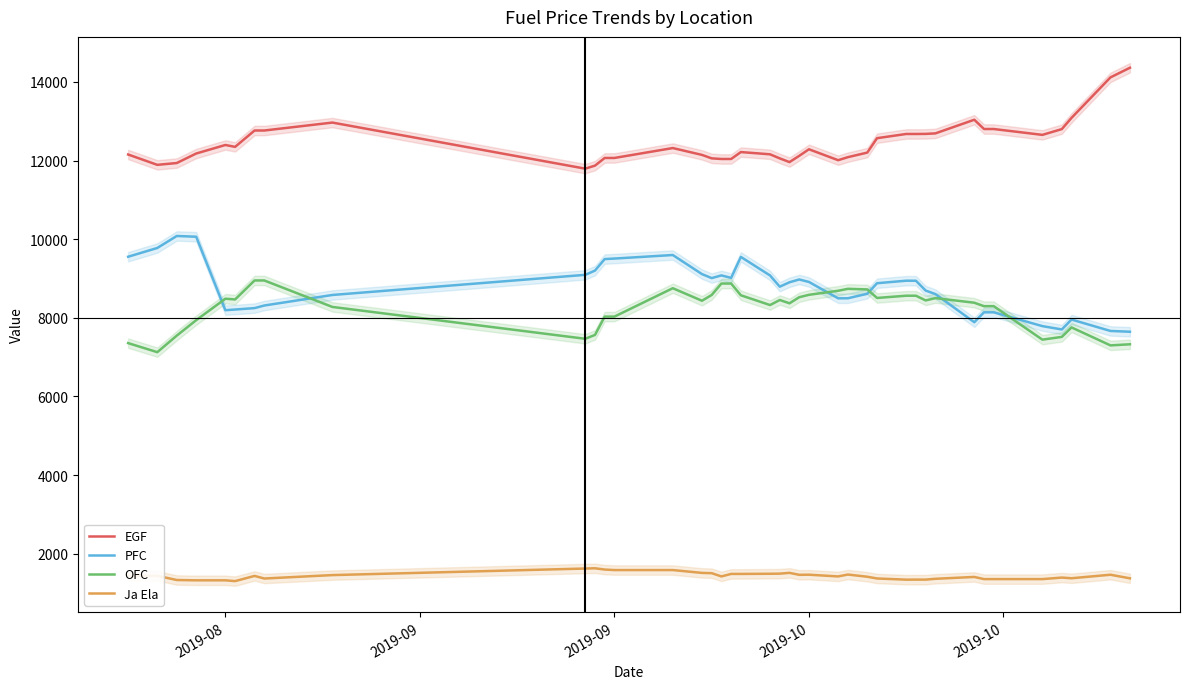

True or false: PFC and Ja Ela intersect in this chart.

False